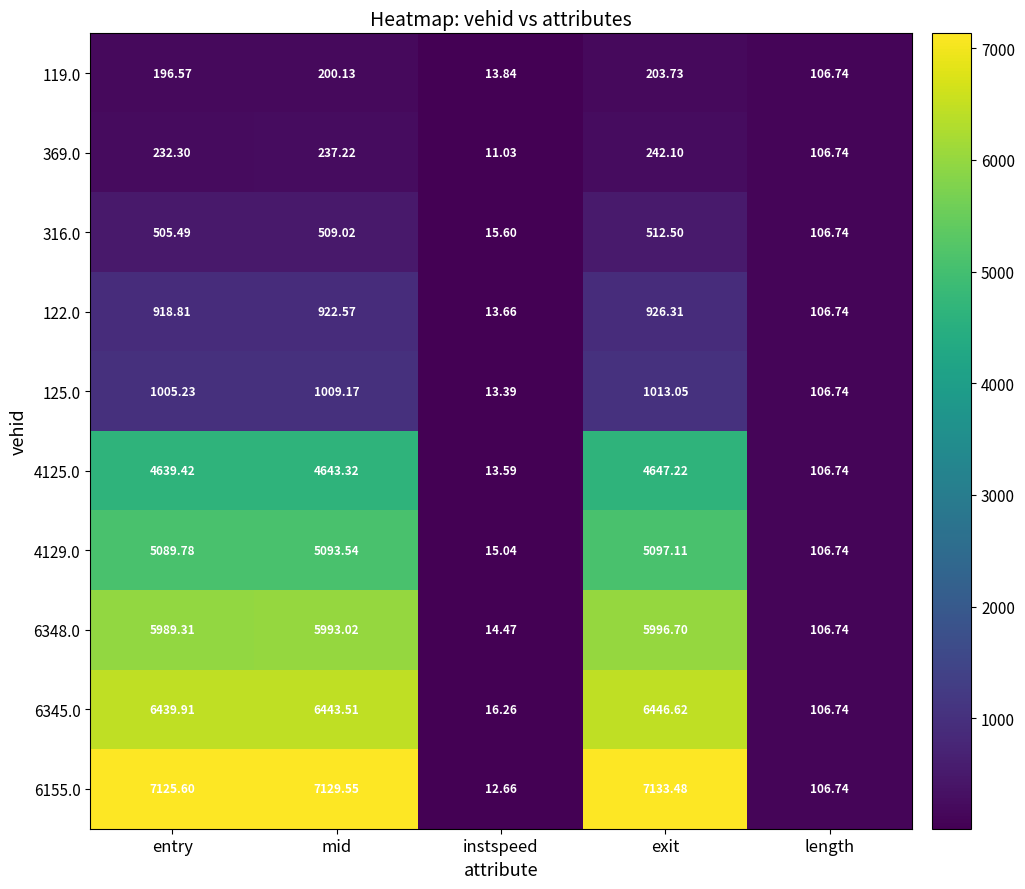

At which label does 369.0 first exceed 232?

entry